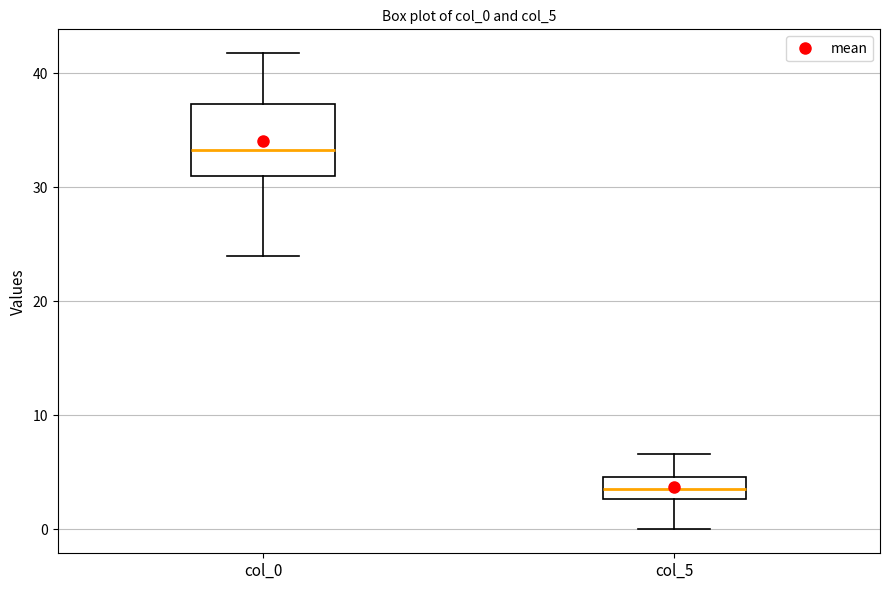

Reading left to right, read every box against the y-axis: the position of its median line, the range the box covers, and the ends of its whiskers. The values are not printed on the chart, so give them approximately, as read against the axis.

col_0: median 33, box 31 to 37, whiskers 24 to 42
col_5: median 4, box 3 to 5, whiskers 0 to 7